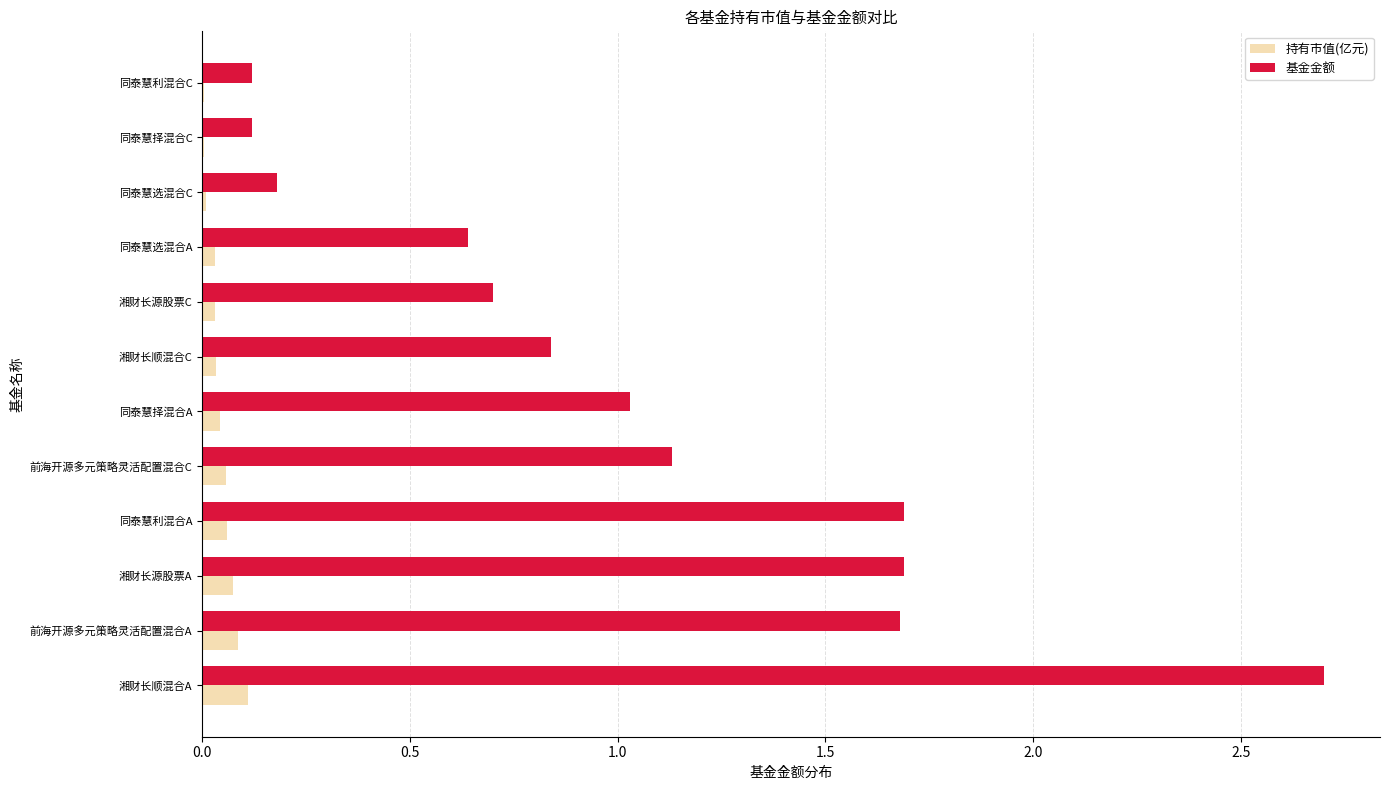

True or false: 持有市值(亿元) has a value of 0.2 at 湘财长顺混合A.

False